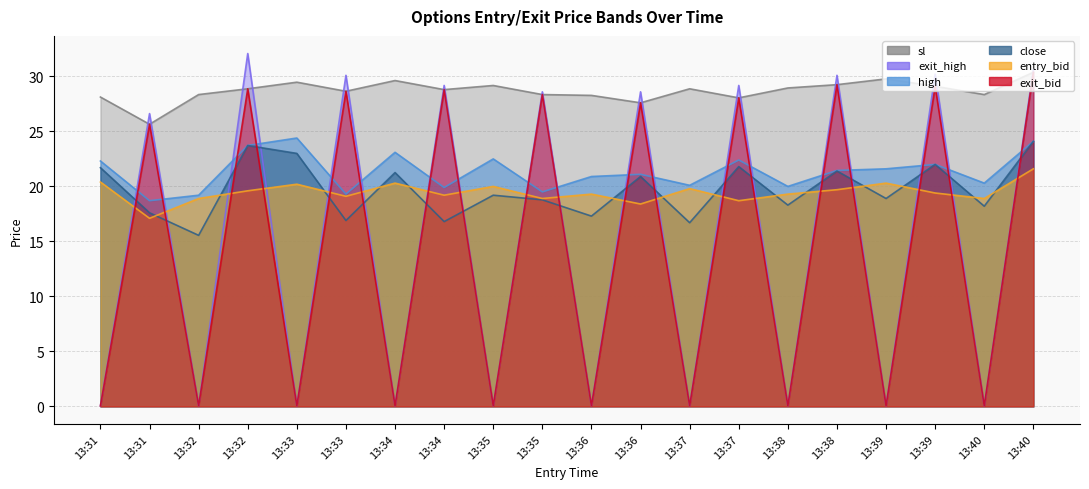

At which category does the chart reach its minimum across all series?

13:31